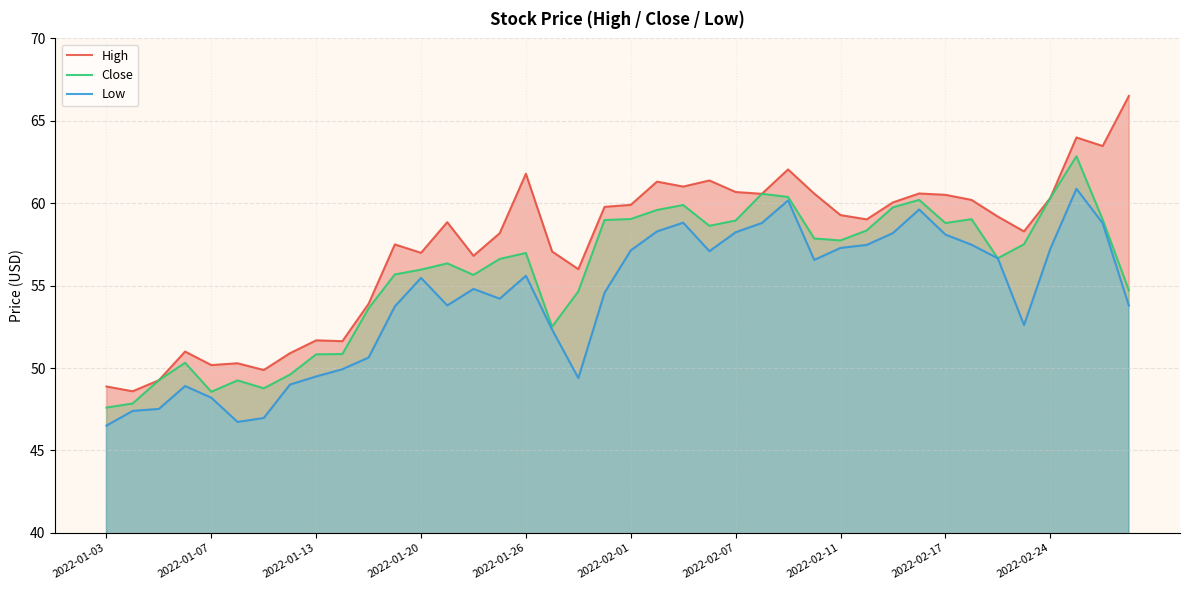

True or false: Low has more than 1 interior local peaks.

True